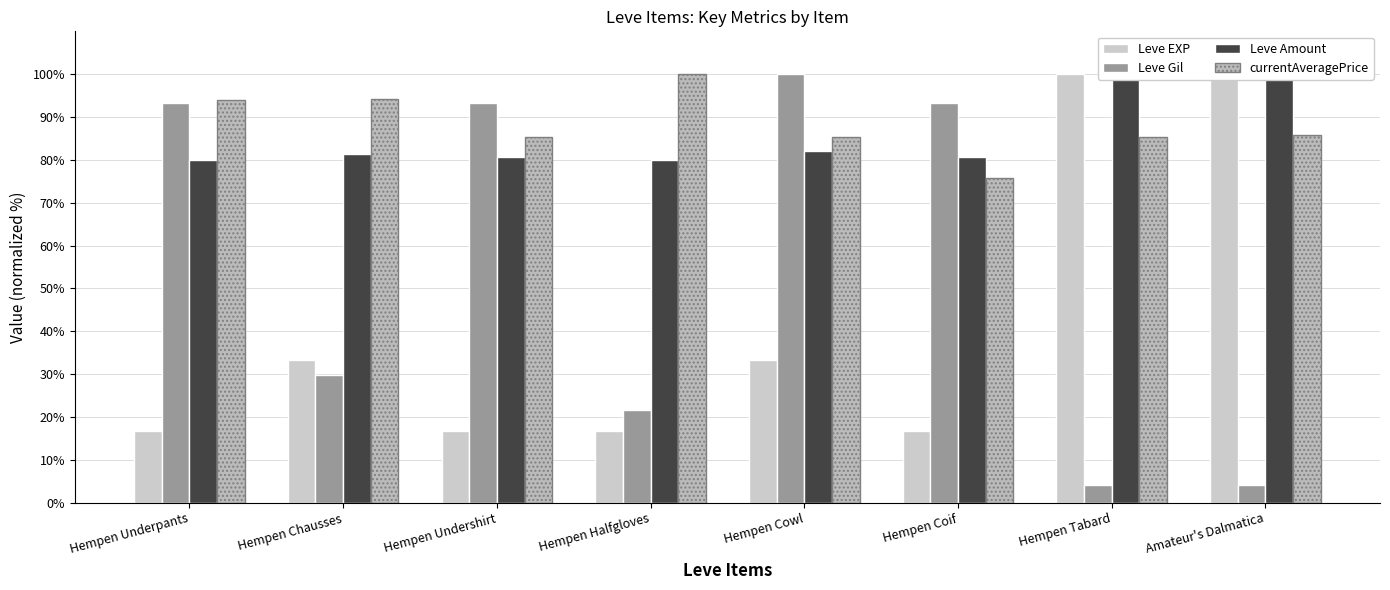

Rank the series at Amateur's Dalmatica from highest to lowest value.

Leve EXP, Leve Amount, currentAveragePrice, Leve Gil